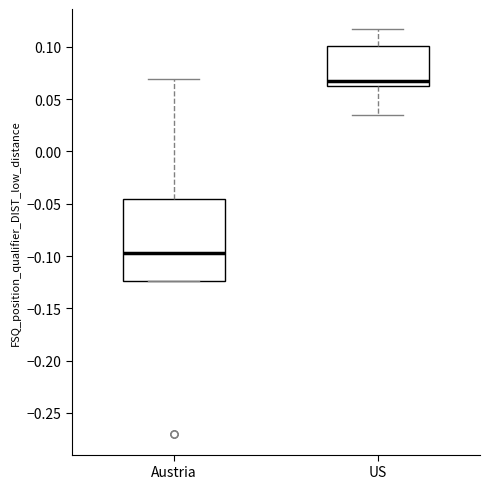

Comparing the boxes themselves (not the whiskers), which one is the tallest?

Austria